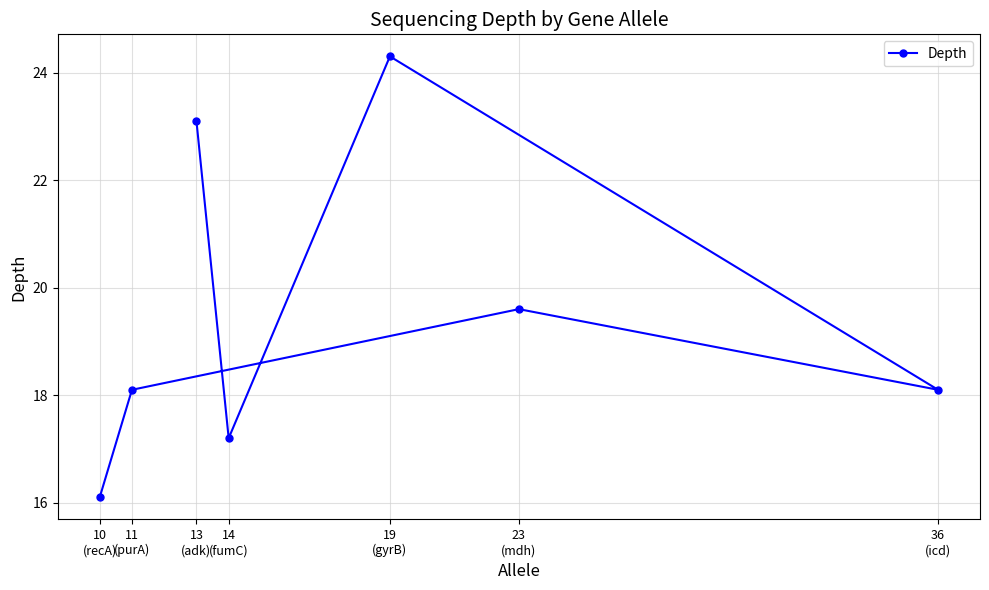

Reading right to left, what are all the values shown in this chart?

36
(icd)=18.1	23
(mdh)=19.6	19
(gyrB)=24.3	14
(fumC)=17.2	13
(adk)=23.1	11
(purA)=18.1	10
(recA)=16.1